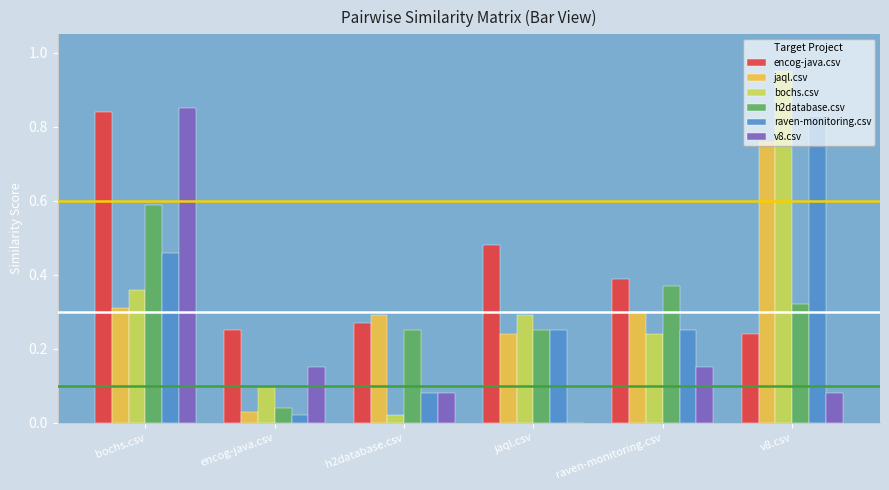

The jaql.csv series shows 0.3 at raven-monitoring.csv. True or false?

True